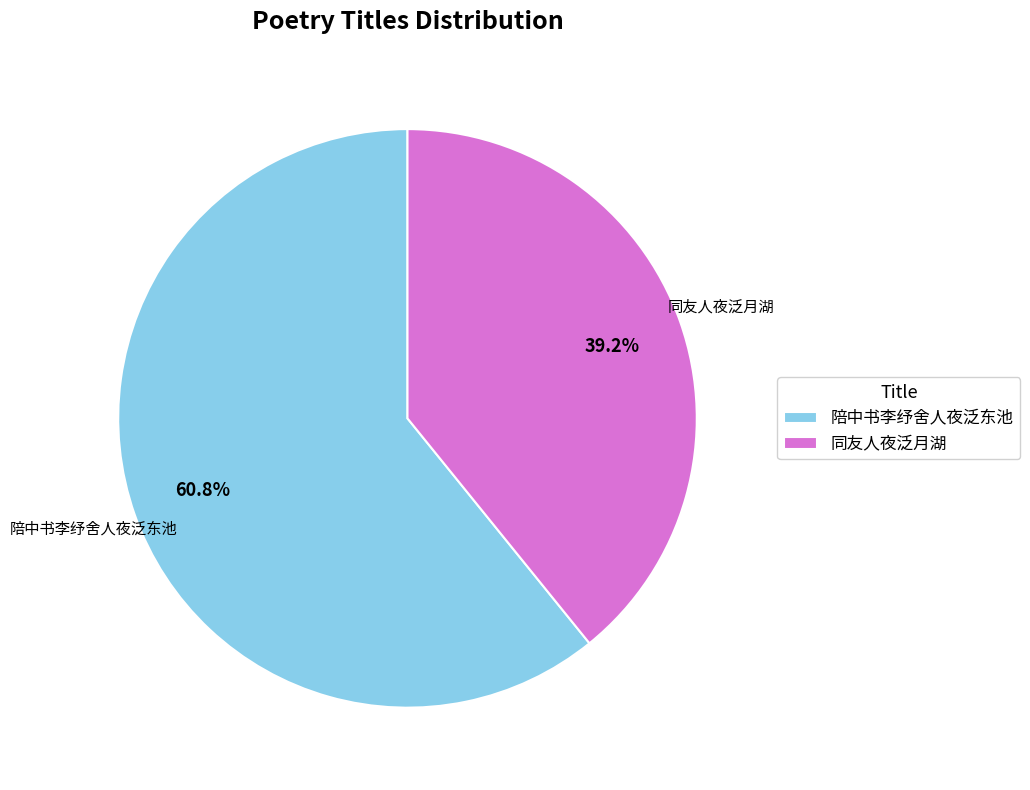

What percentage is the 陪中书李纾舍人夜泛东池 slice, to the nearest percent?

61%